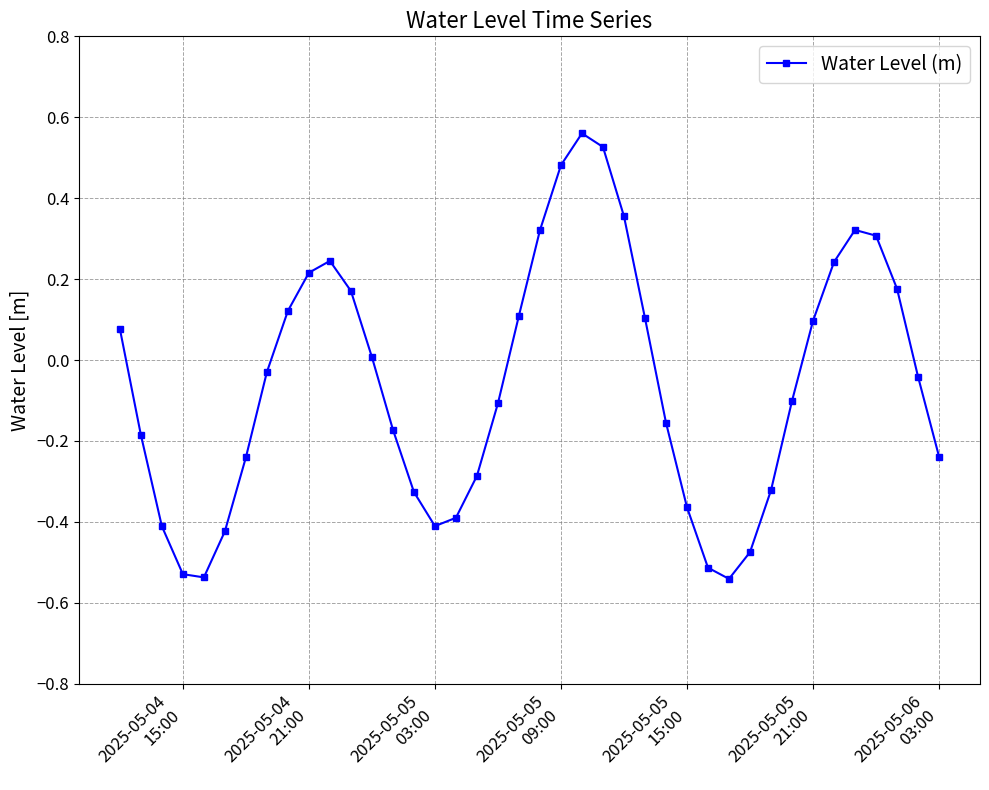

How many interior local peaks (higher than both neighbors) does the data have?

3